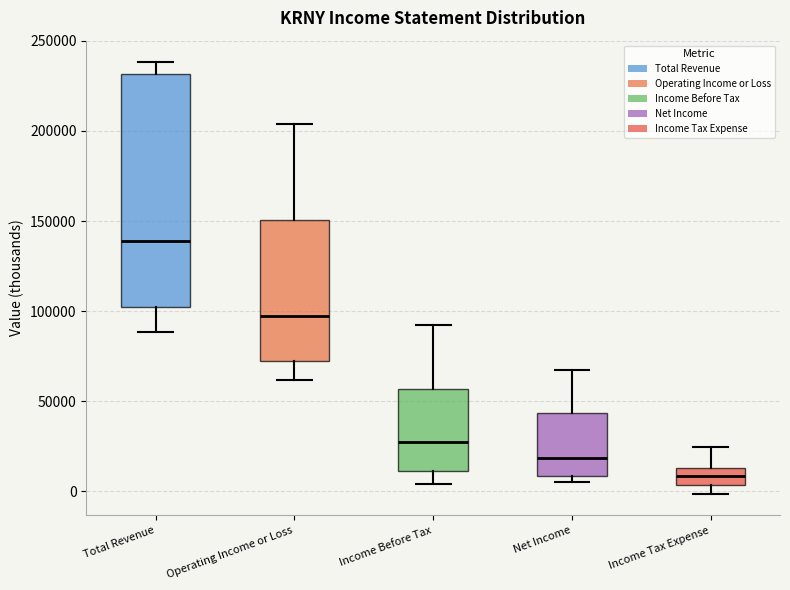

Reading left to right, read every box against the y-axis: the position of its median line, the range the box covers, and the ends of its whiskers. The values are not printed on the chart, so give them approximately, as read against the axis.

Total Revenue: median 140000, box 100000 to 230000, whiskers 90000 to 240000
Operating Income or Loss: median 95000, box 70000 to 150000, whiskers 60000 to 205000
Income Before Tax: median 25000, box 10000 to 55000, whiskers 5000 to 90000
Net Income: median 20000, box 10000 to 45000, whiskers 5000 to 70000
Income Tax Expense: median 10000, box 5000 to 15000, whiskers 0 to 25000